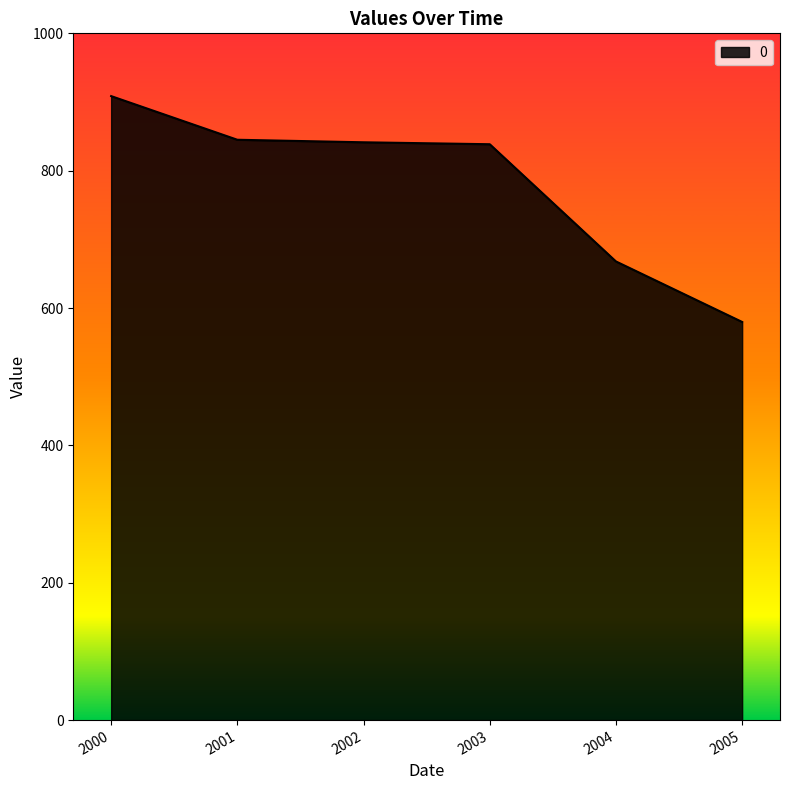

What is the greatest value displayed?

908.6